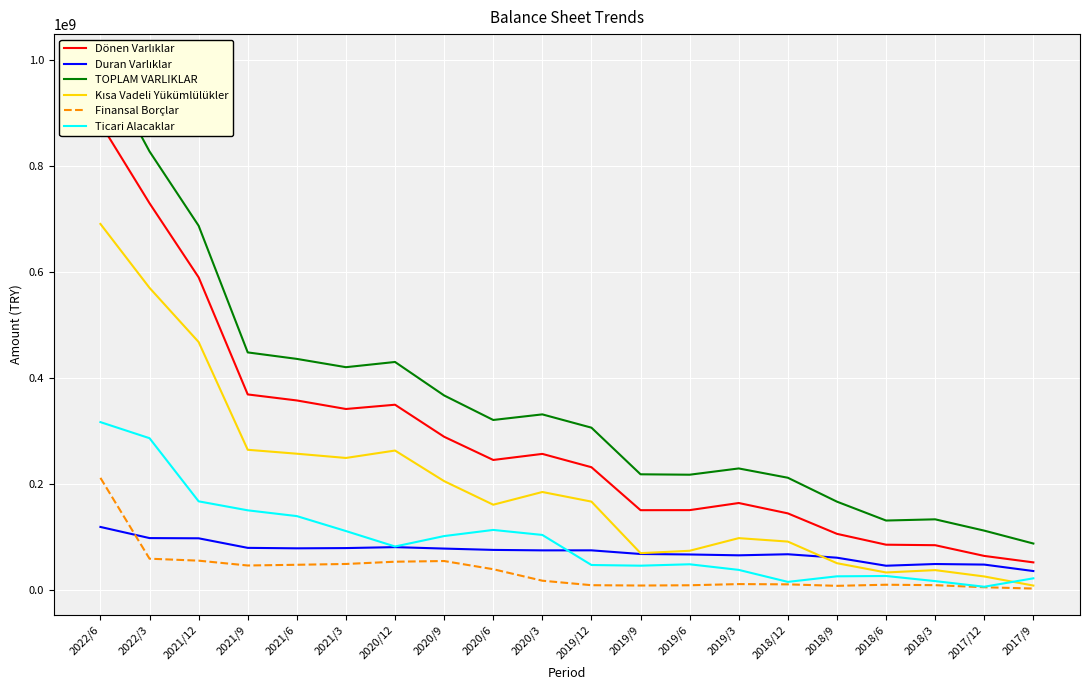

At how many categories does at least one series exceed 260114456?

11